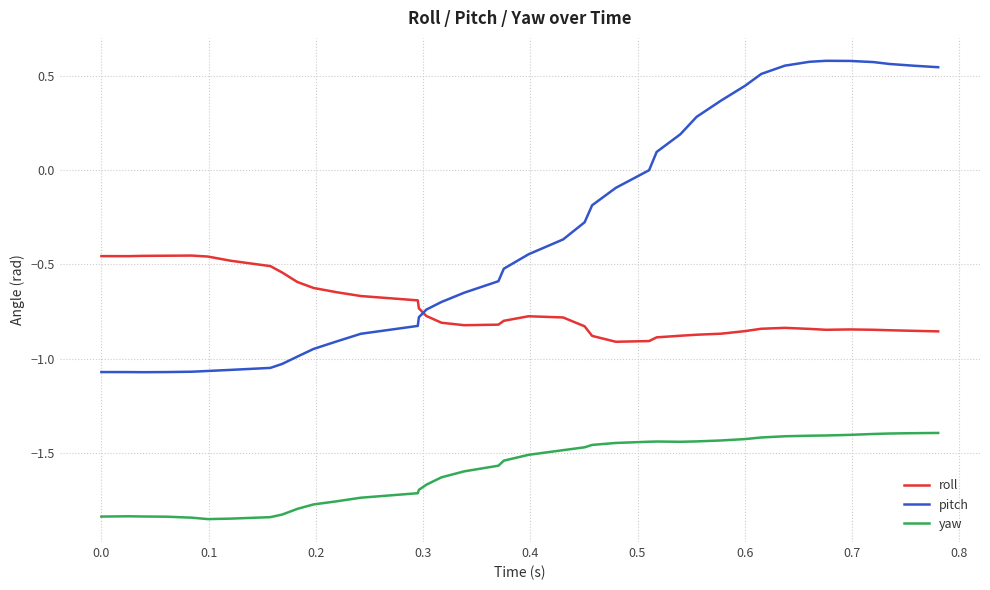

List the series in order of their overall mean, highest first.

pitch, roll, yaw